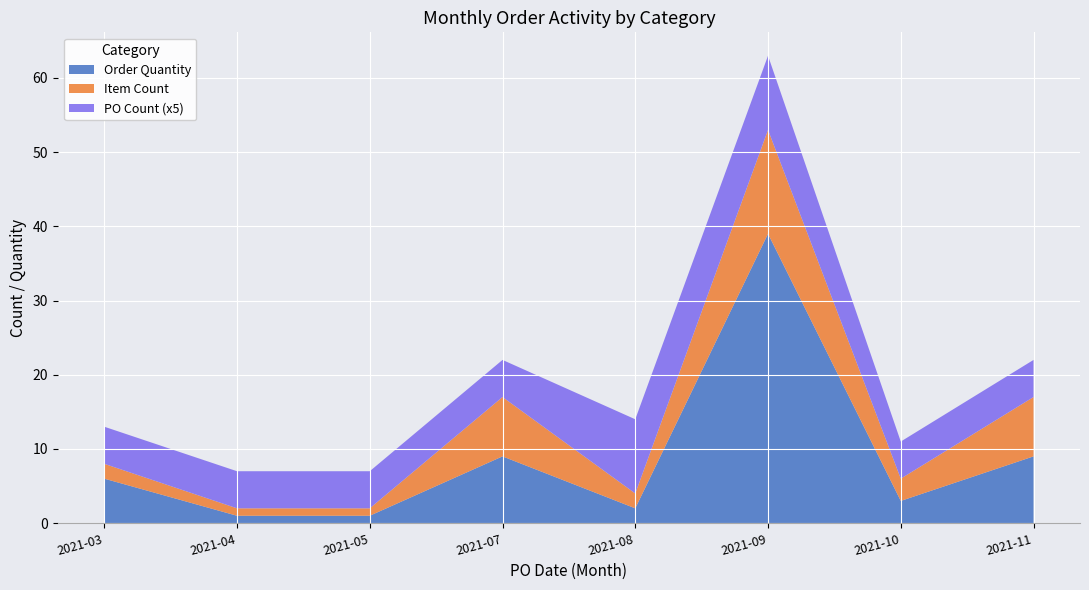

At which category is the sum across all series the highest?

2021-09